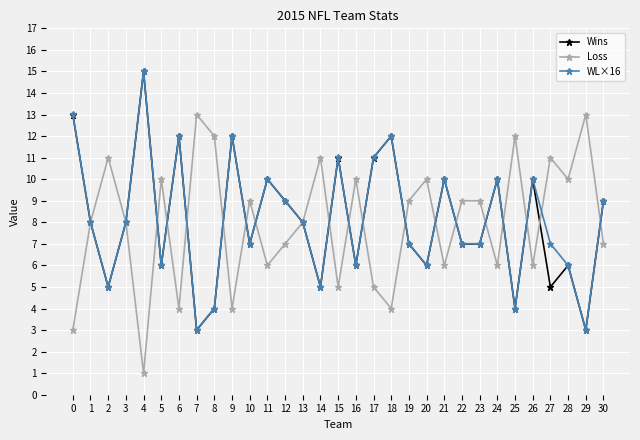

How many series are shown in this chart?

3